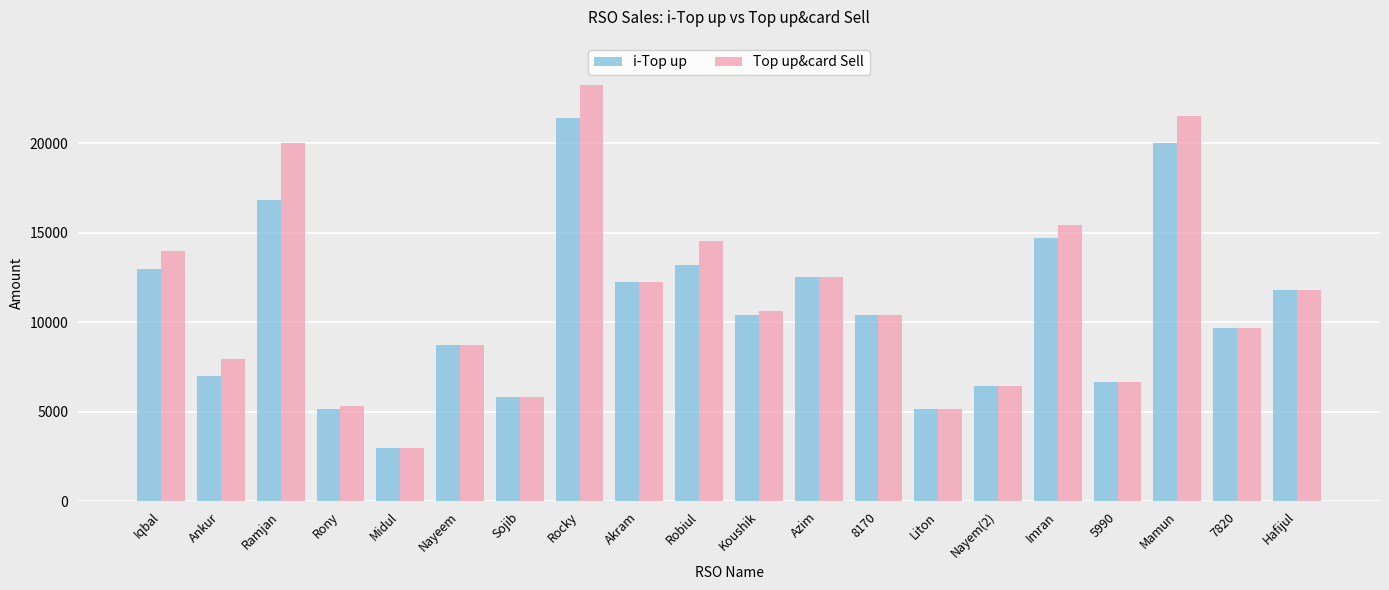

Which series has the largest range (max minus min)?

Top up&card Sell